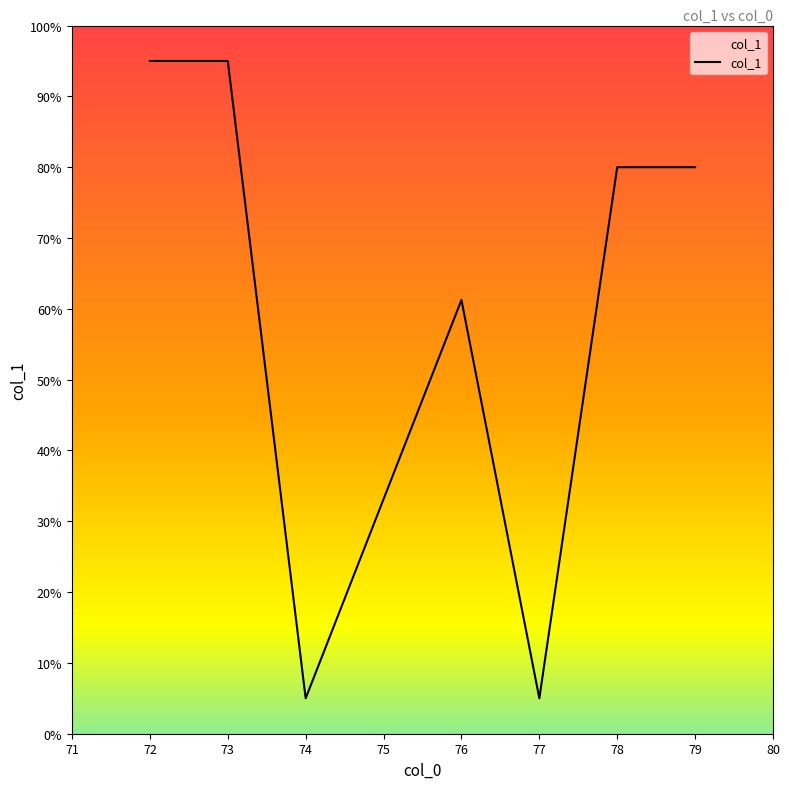

How many series are shown in this chart?

1